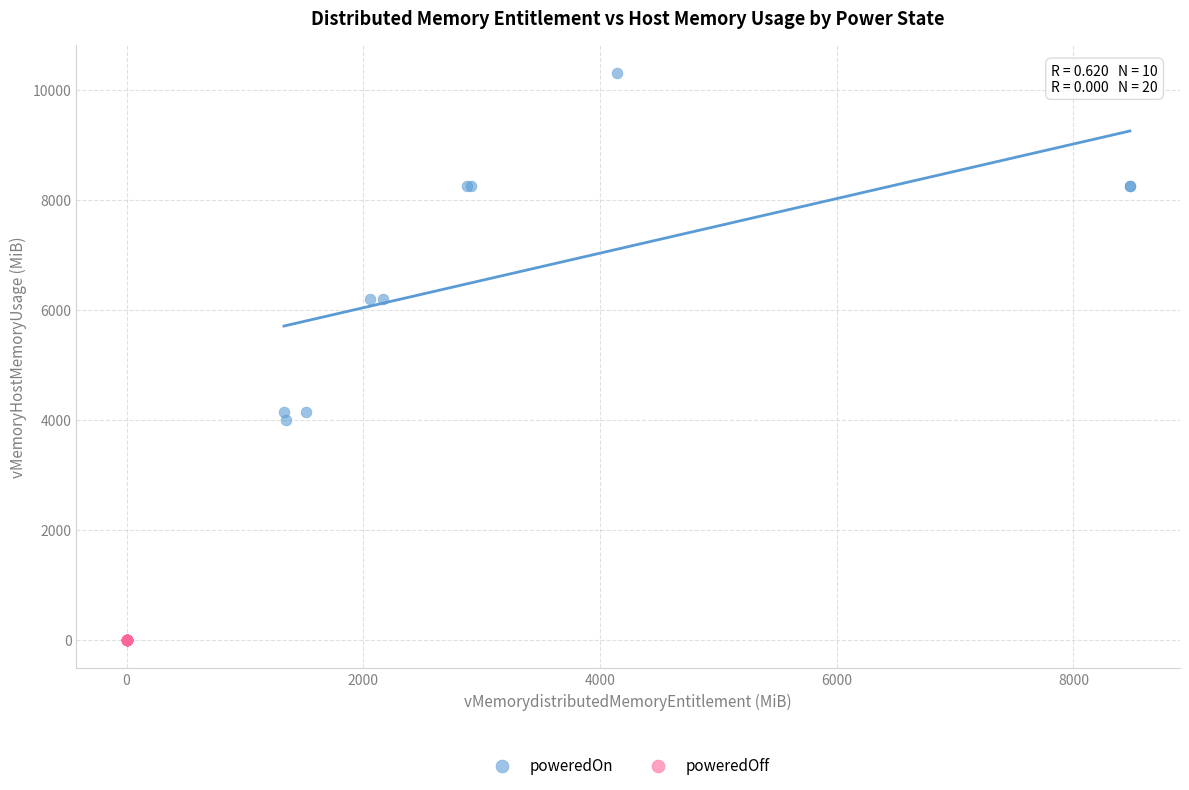

Which series contains the lowest Y value?

poweredOff